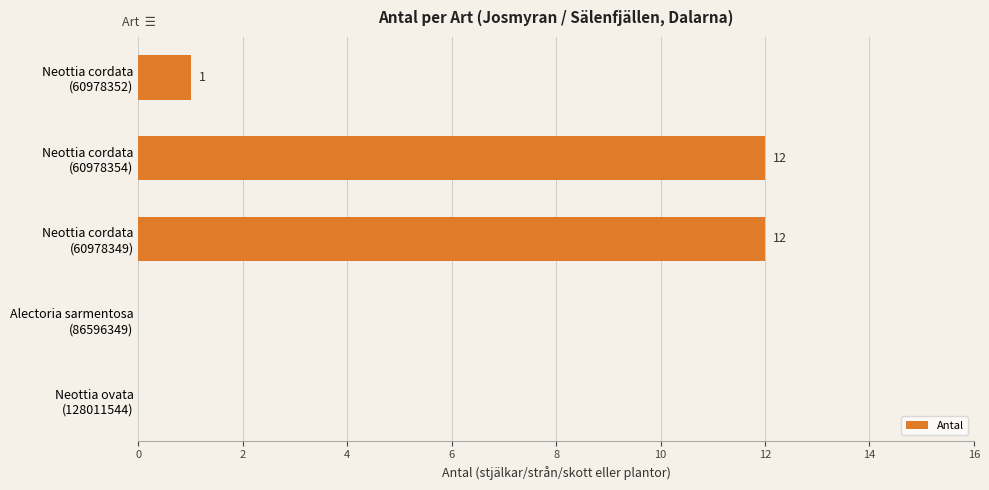

Count the number of data series in this chart.

1